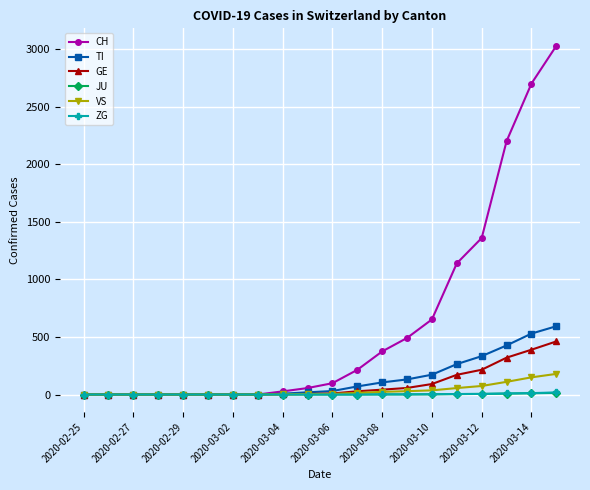

Which series has the largest range (max minus min)?

CH